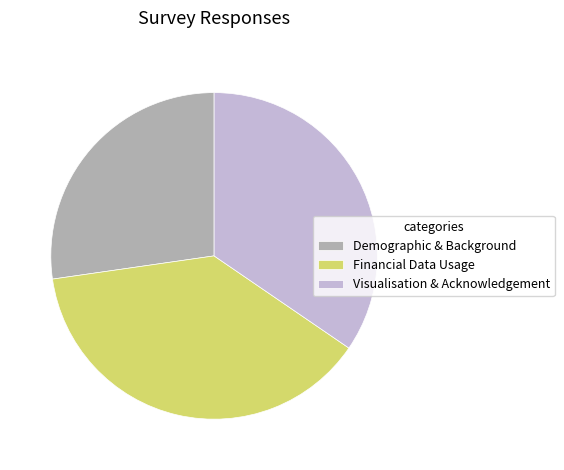

Which slice is the largest?

Financial Data Usage